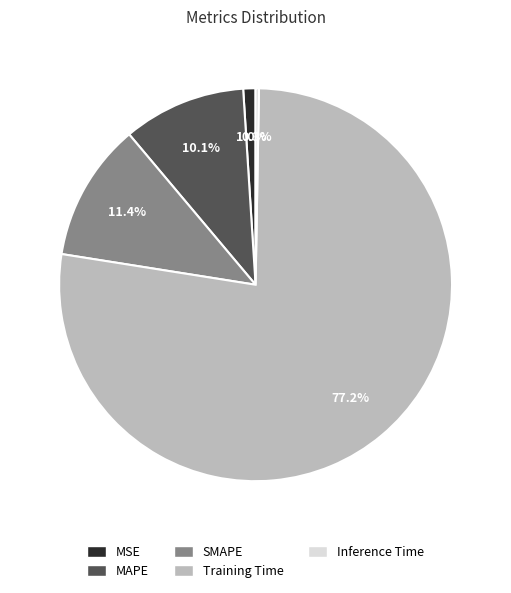

Which category has the biggest portion of the pie?

Training Time